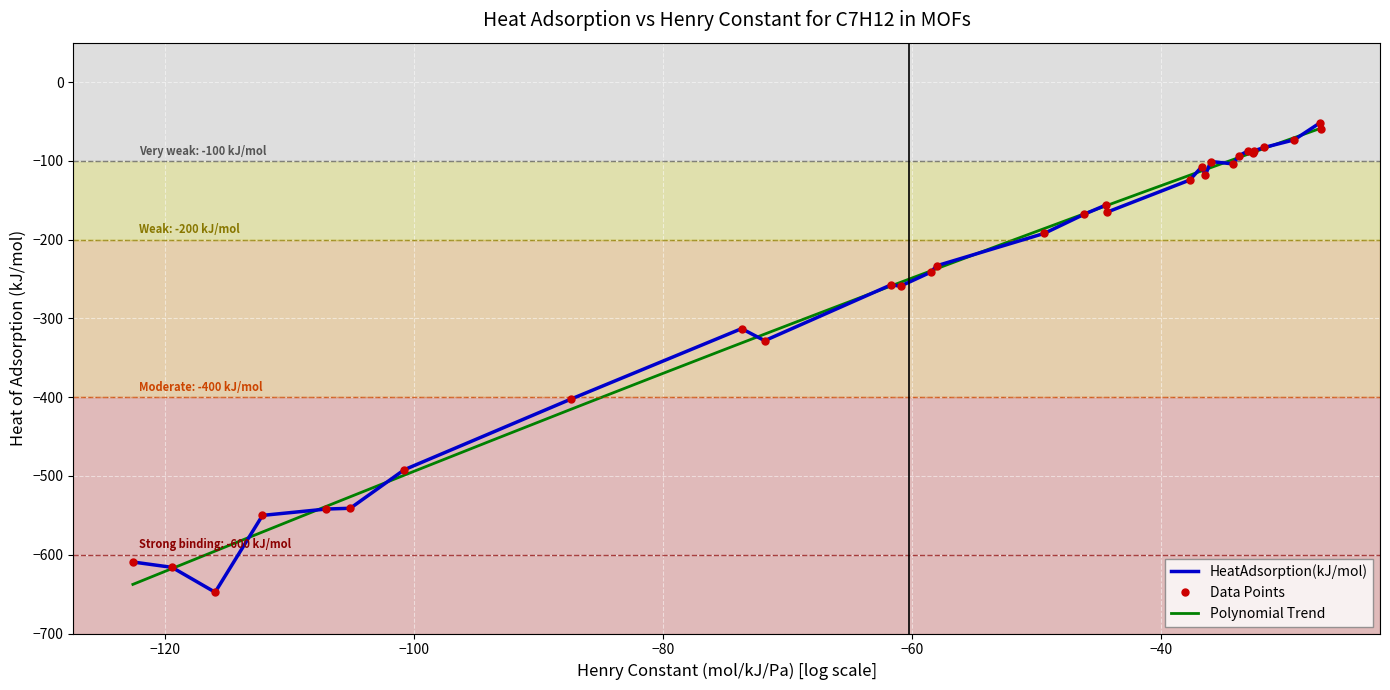

What is the minimum value shown in the chart?

-647.6